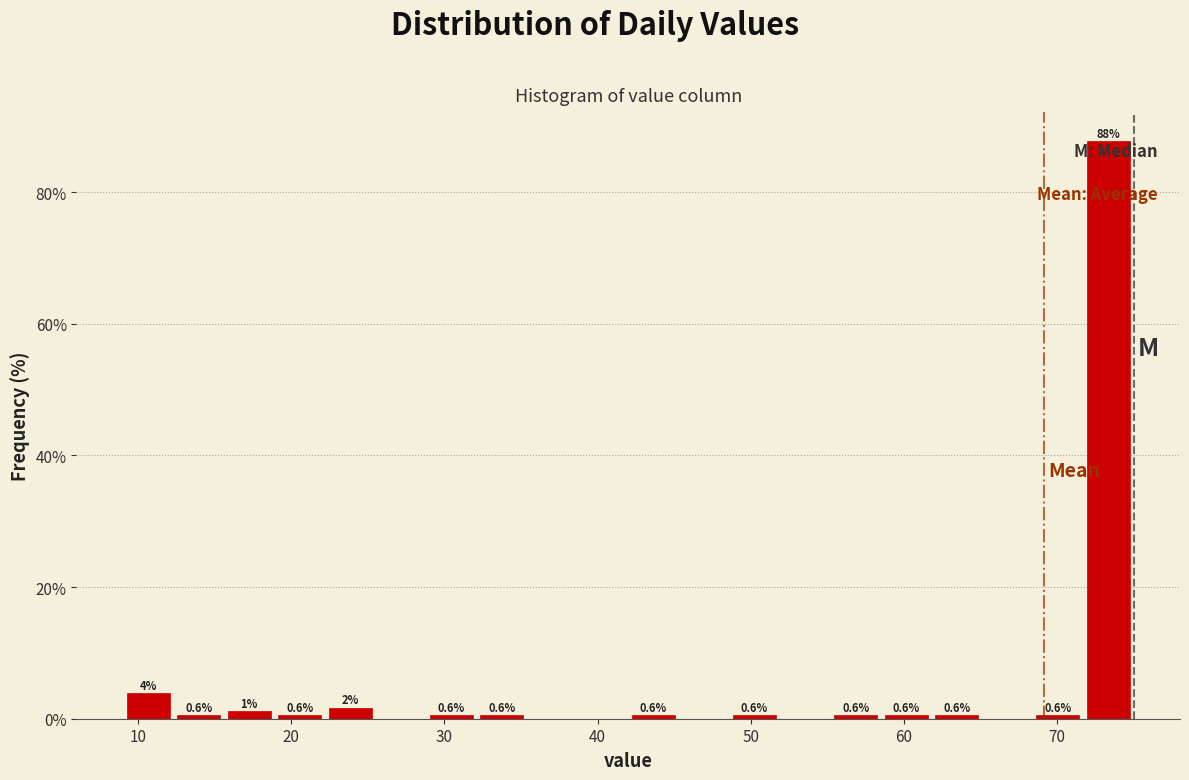

Around what value on the x-axis is the tallest bar? Give the approximate position of its centre, as read against the axis.

73